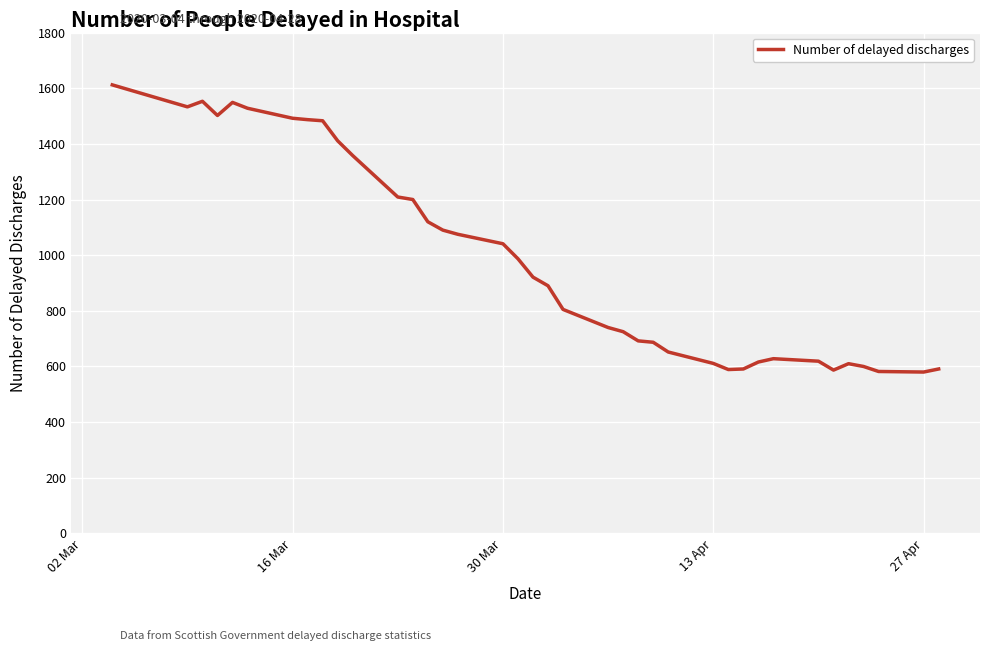

What is the difference between the maximum and minimum values?

1032